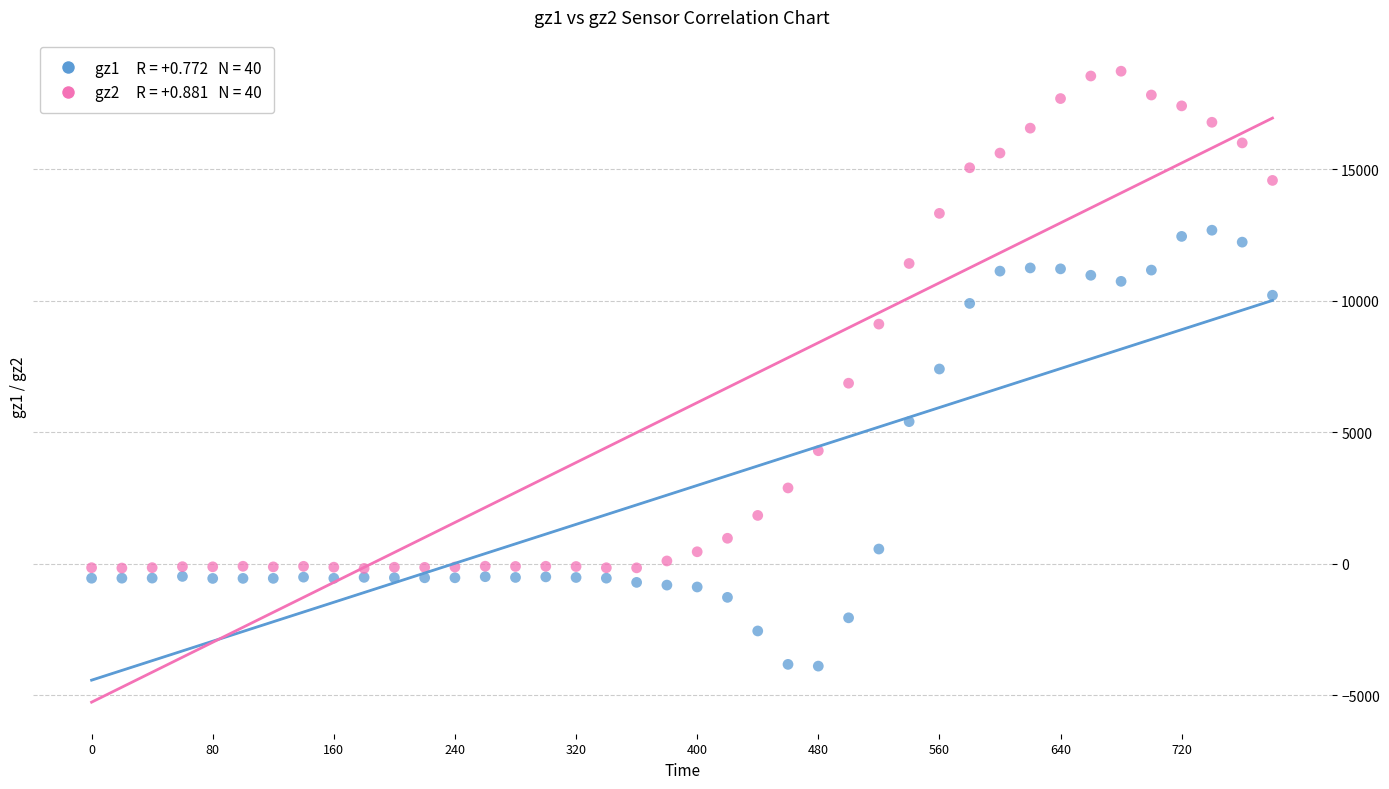

Across all data points, what is the range of Y values (max minus min)?

22602